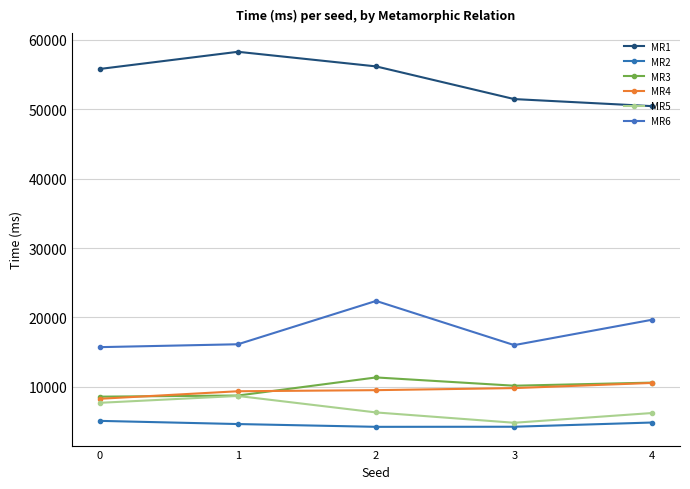

Rank the series by their maximum value, from highest to lowest.

MR1, MR6, MR3, MR4, MR5, MR2